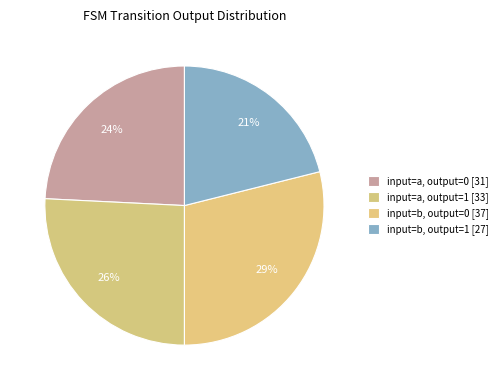

What percentage is NOT represented by input=b, output=1?

78.9%